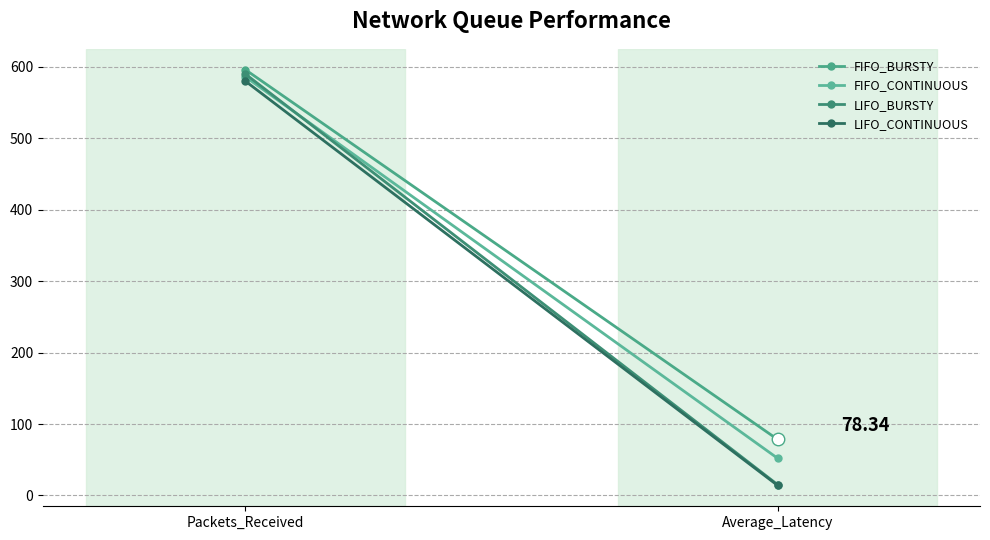

Reading left to right, list all the values displayed in this chart.

FIFO_BURSTY: Packets_Received=596.0	Average_Latency=78.3
FIFO_CONTINUOUS: Packets_Received=586.0	Average_Latency=52.0
LIFO_BURSTY: Packets_Received=590.0	Average_Latency=15.0
LIFO_CONTINUOUS: Packets_Received=580.0	Average_Latency=14.0